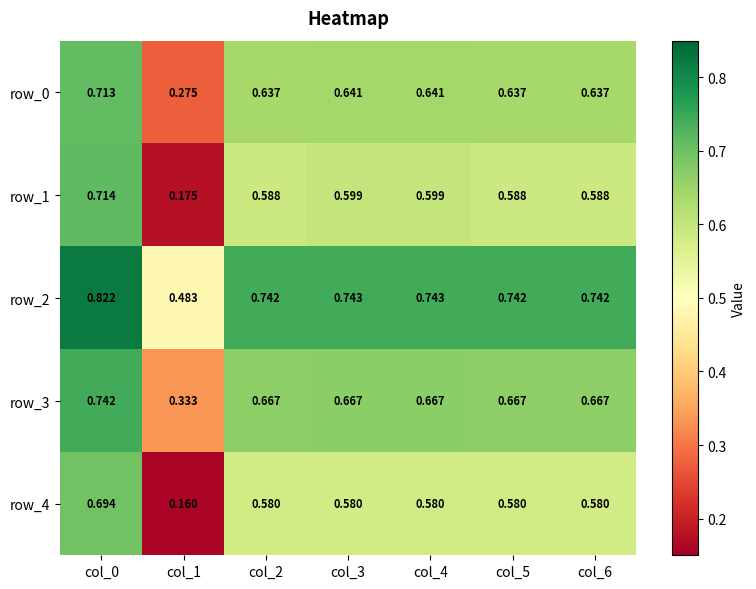

Is the value of row_2 at col_0 greater than the value of row_1 at col_5?

Yes